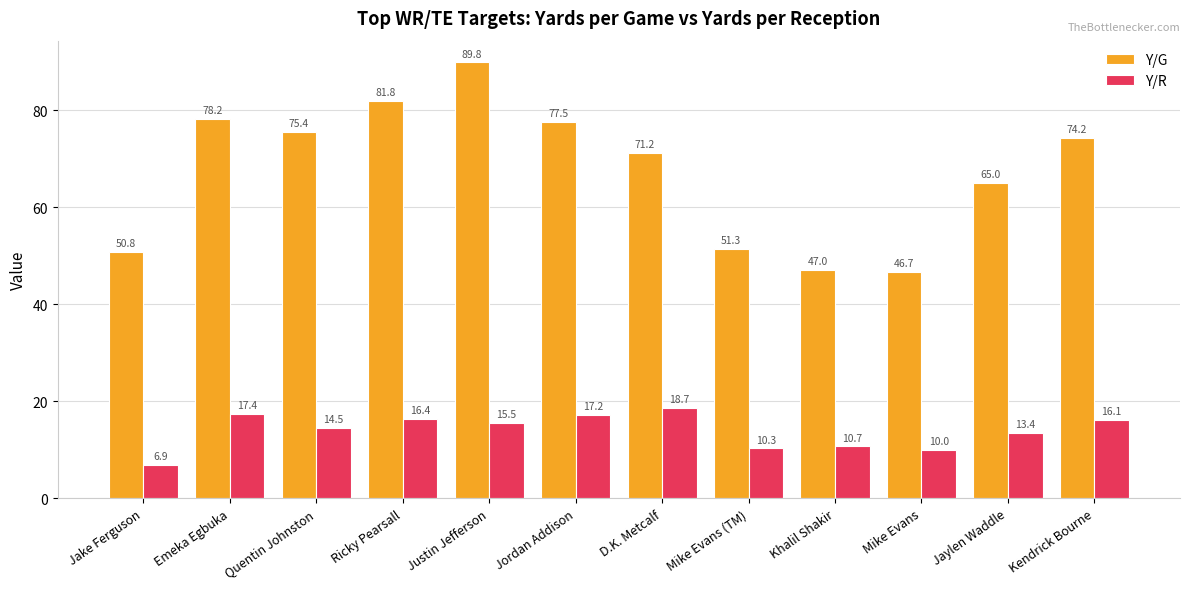

What is the maximum value for Y/R?

18.7